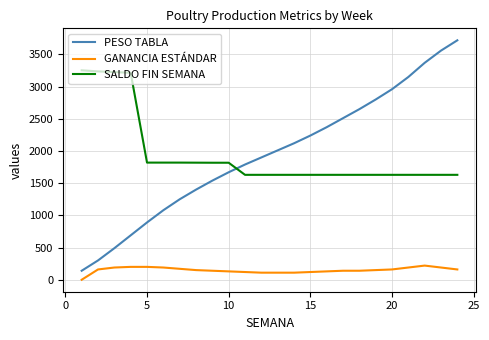

Which series has the largest range (max minus min)?

PESO TABLA